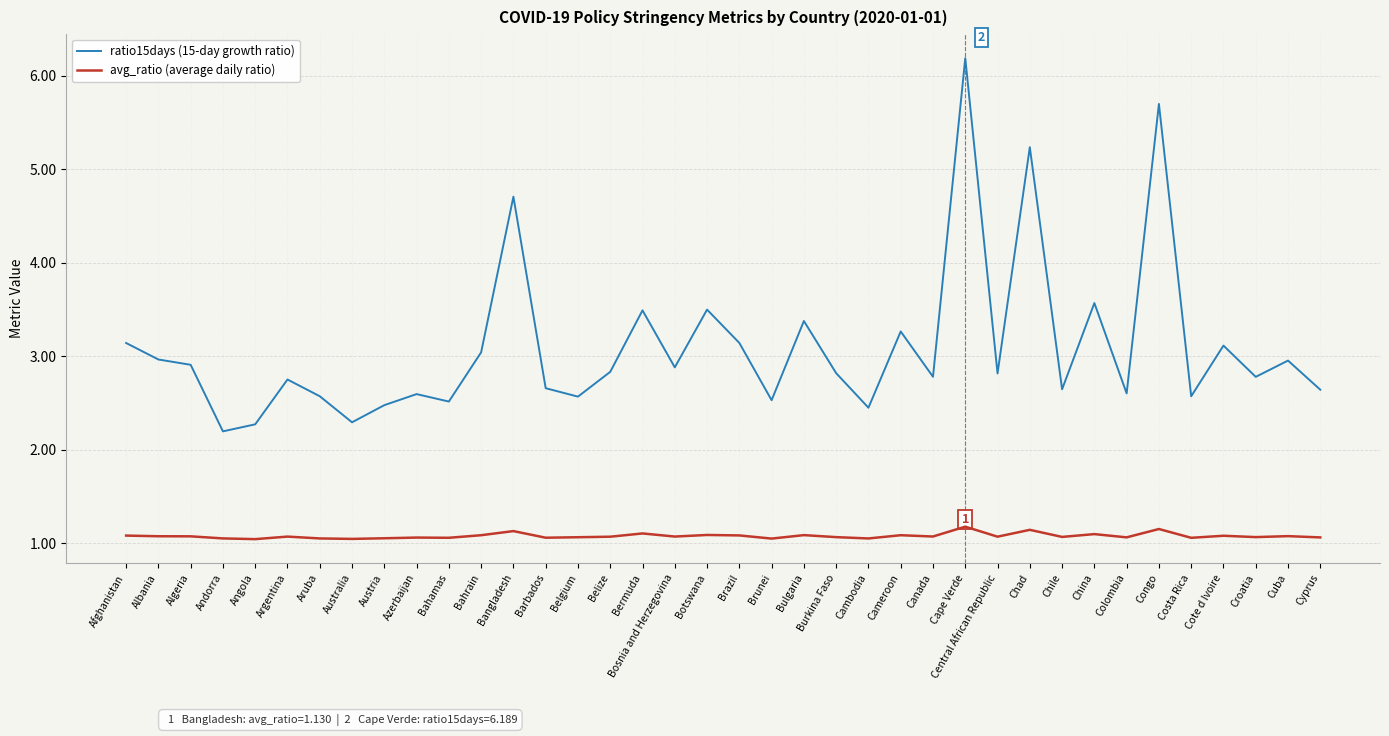

How many interior local peaks does the ratio15days (15-day growth ratio) series have?

13